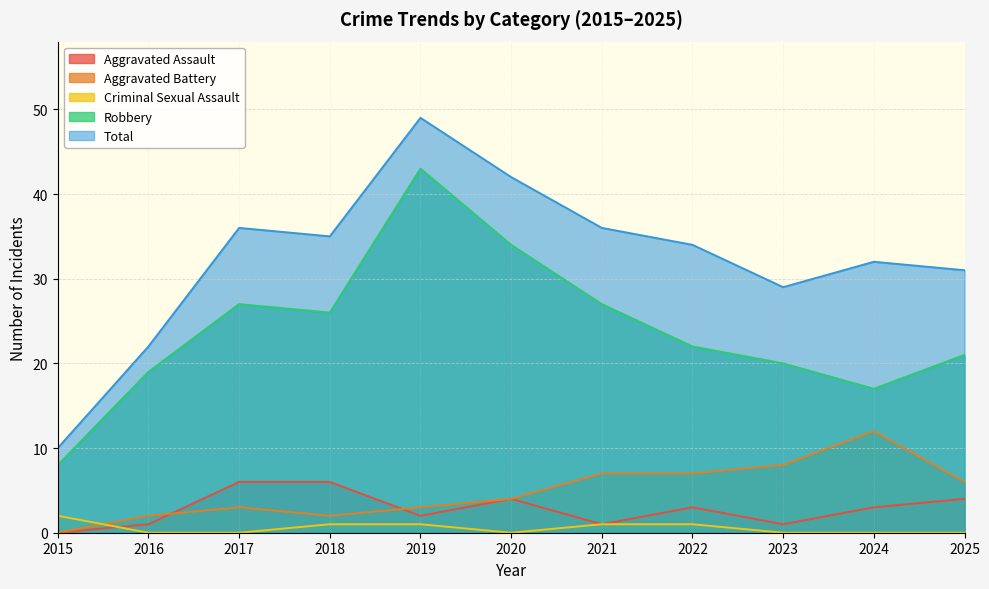

What is the spread (max minus min) of values at 2025?

31